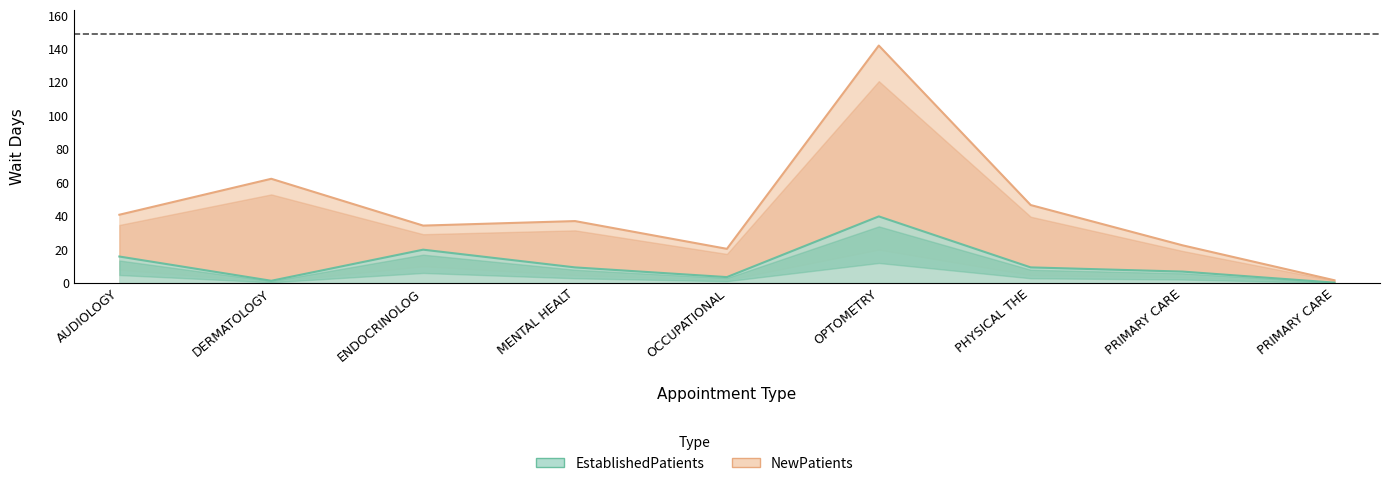

What is the spread (max minus min) of values at PRIMARY CARE?

15.7